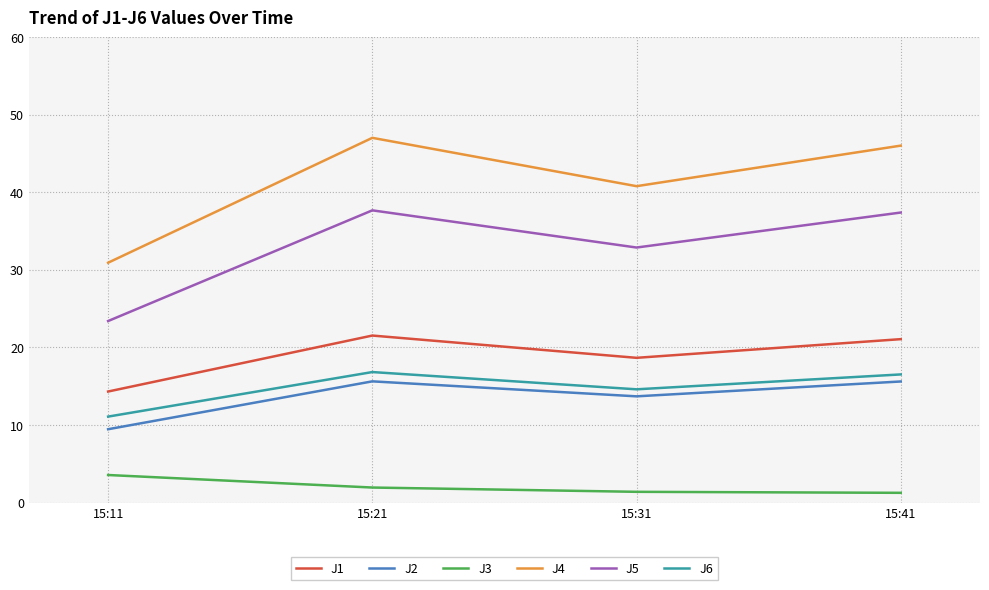

Between 15:11 and 15:41, which series saw the biggest shift?

J4